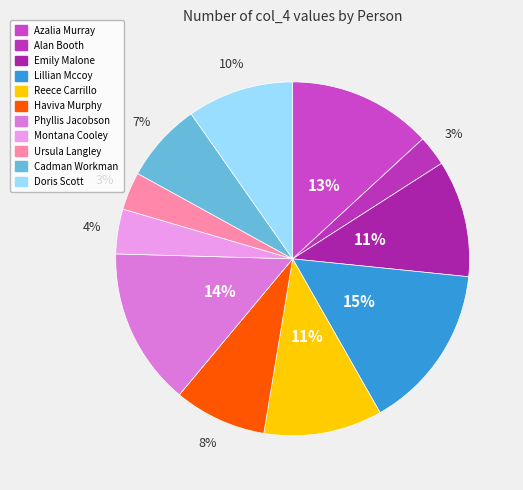

Which slice is the largest?

Lillian Mccoy